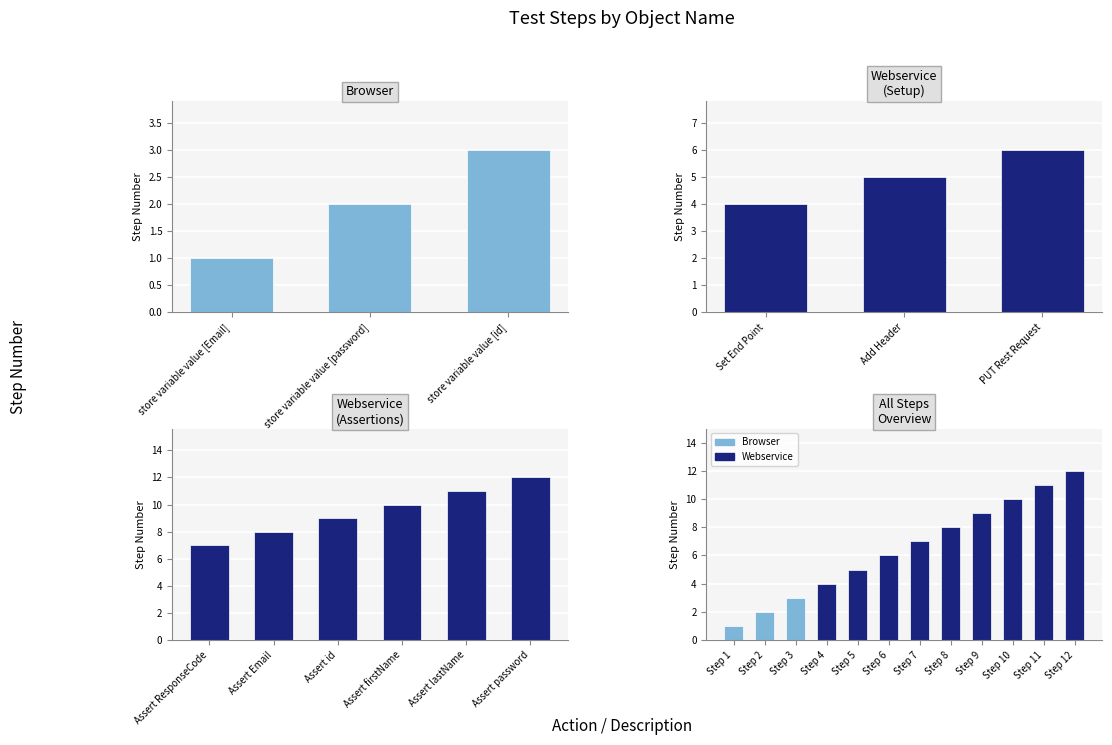

Where does the data first go above 2?

store variable value [id]